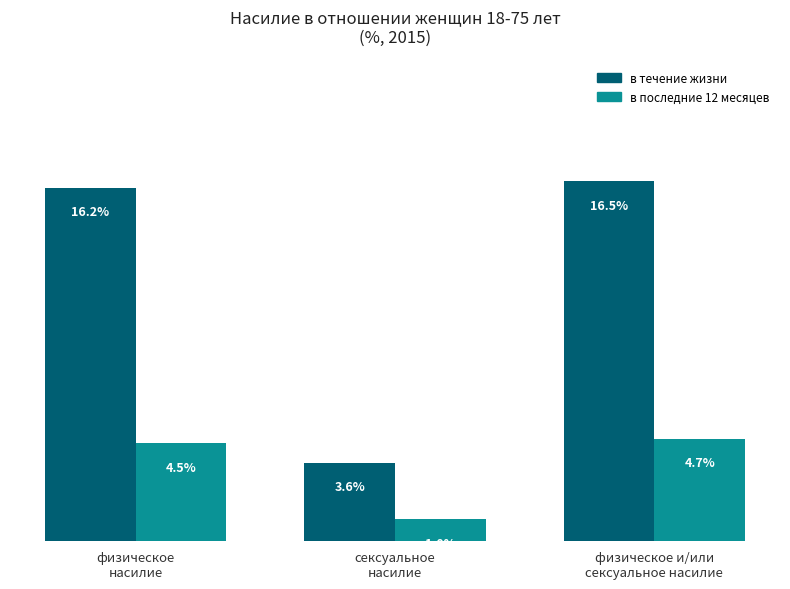

Which series has the largest range (max minus min)?

в течение жизни